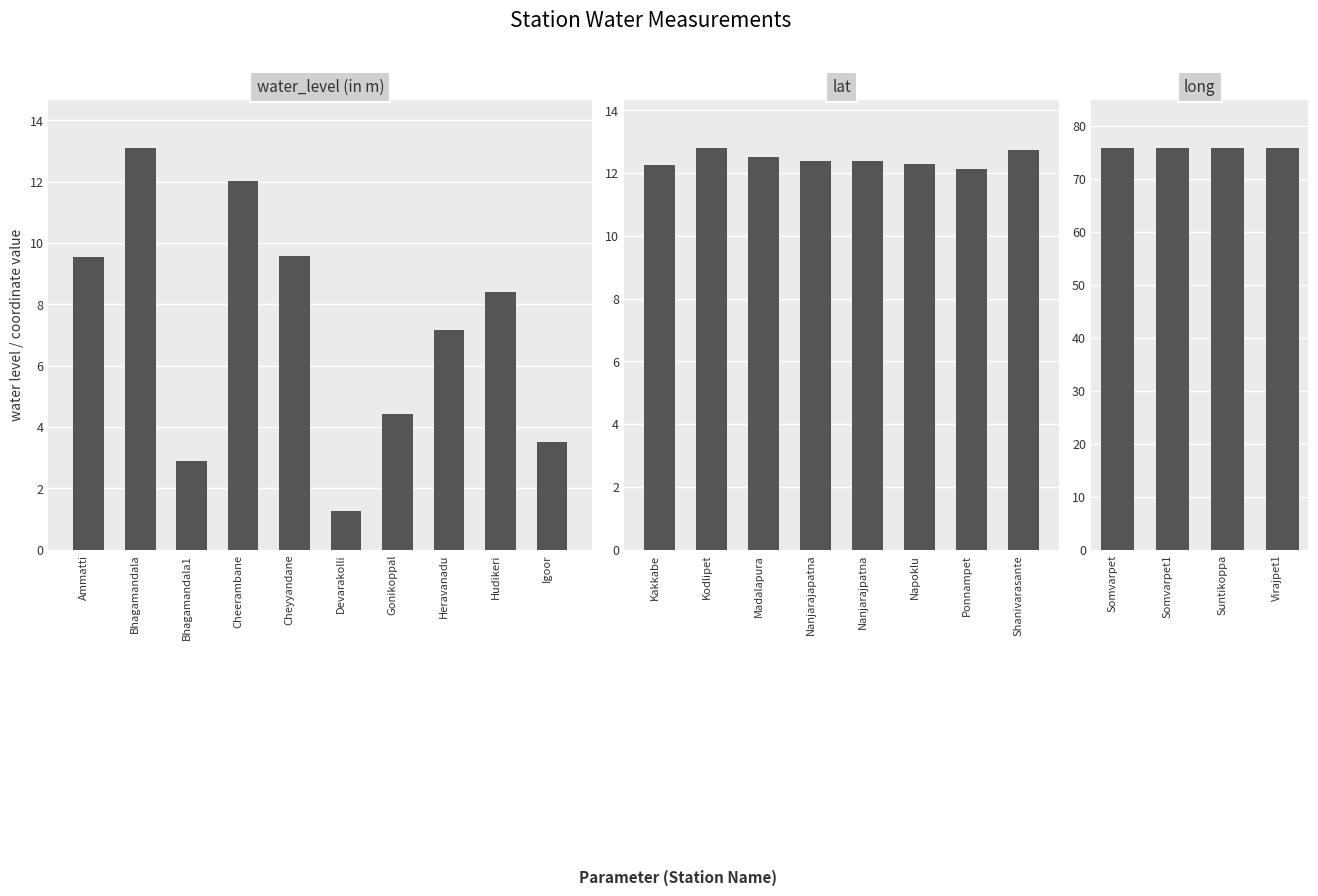

Which series has the largest total across all categories?

long